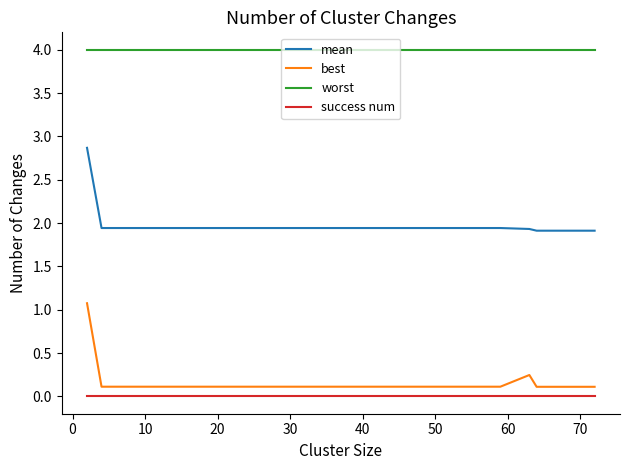

Does the chart have visible grid lines?

No